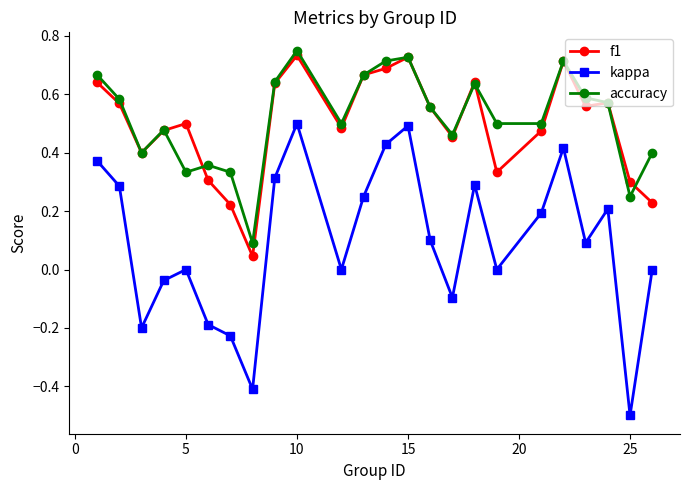

Rank the series by their maximum value, from lowest to highest.

kappa, f1, accuracy